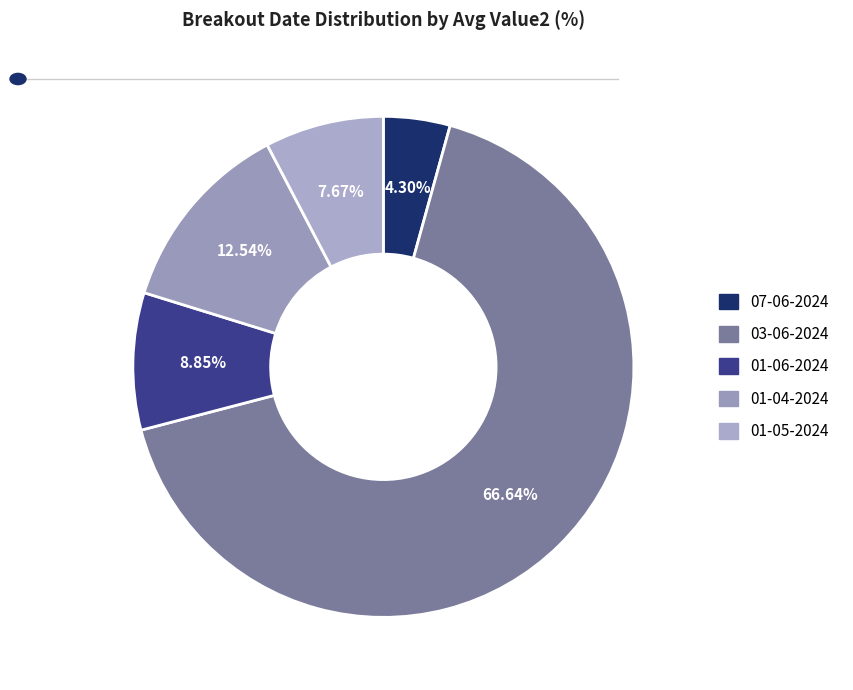

What percentage is the 03-06-2024 slice, to the nearest percent?

67%